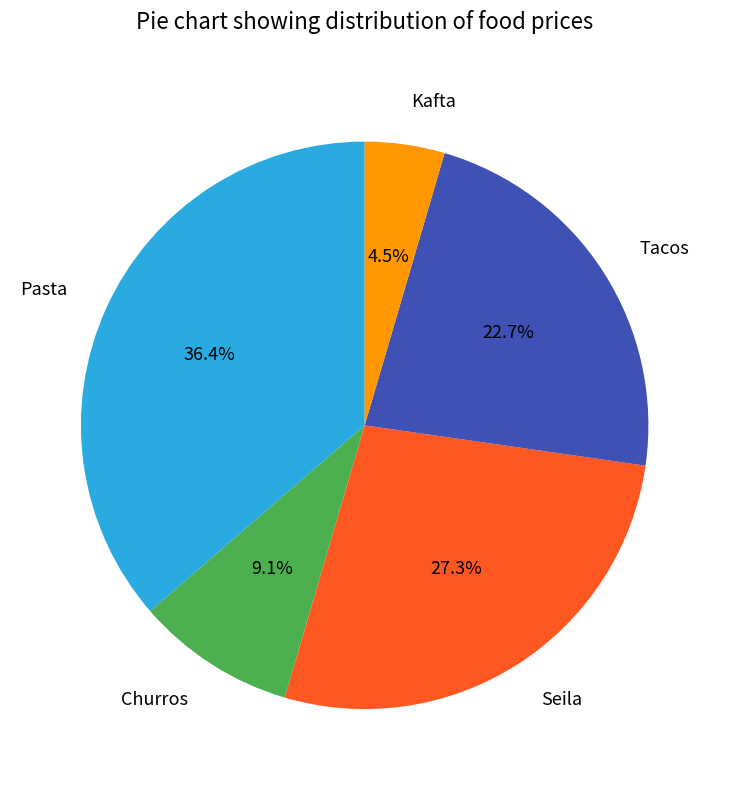

To the nearest percent, what portion does Pasta represent?

36%